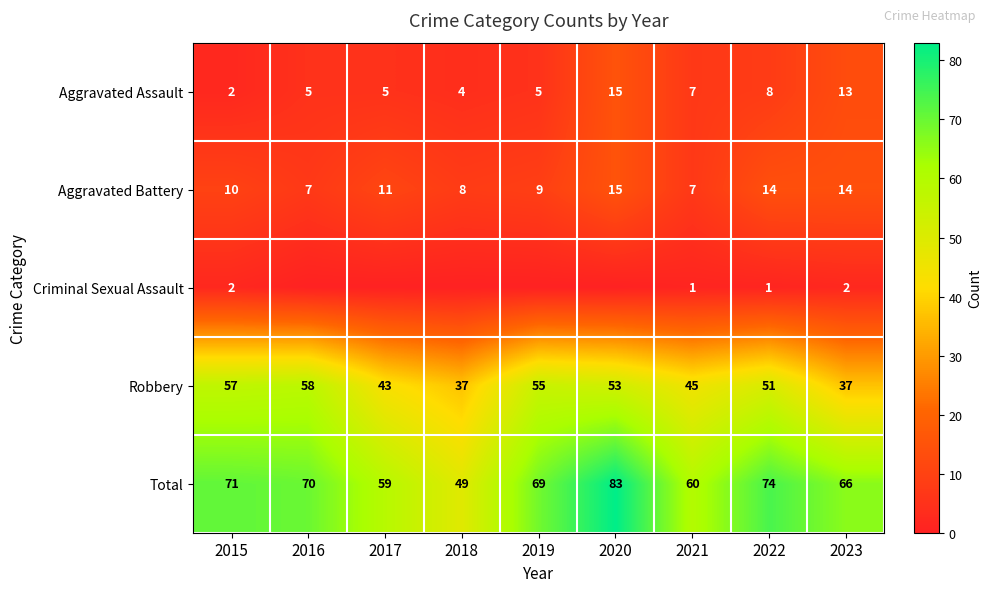

What is the difference between the highest and lowest values at 2015?

69